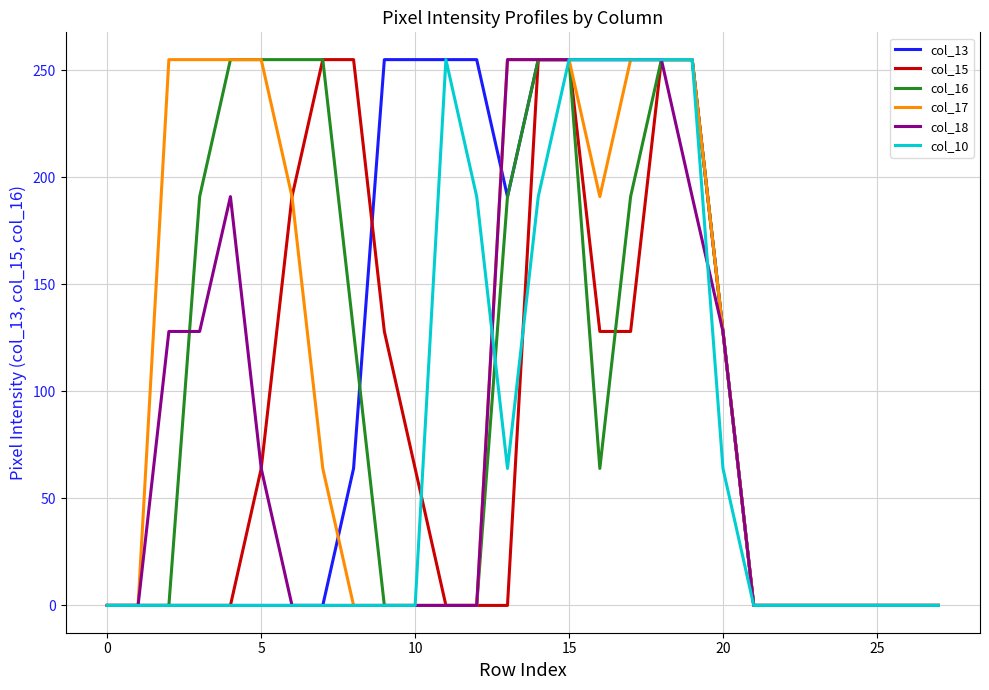

What is the greatest value displayed?

255